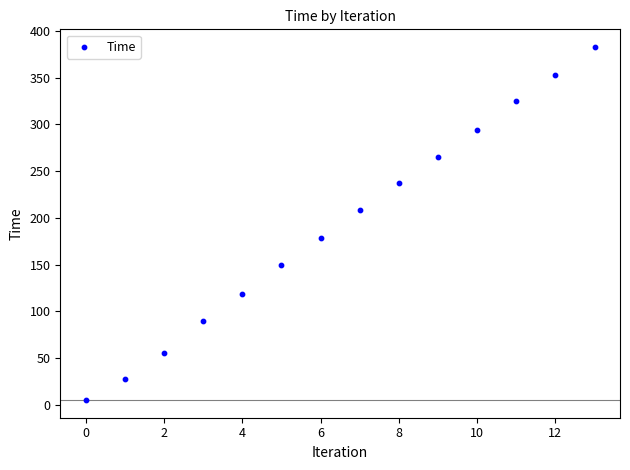

What is the range of Y values (max minus min)?

377.9